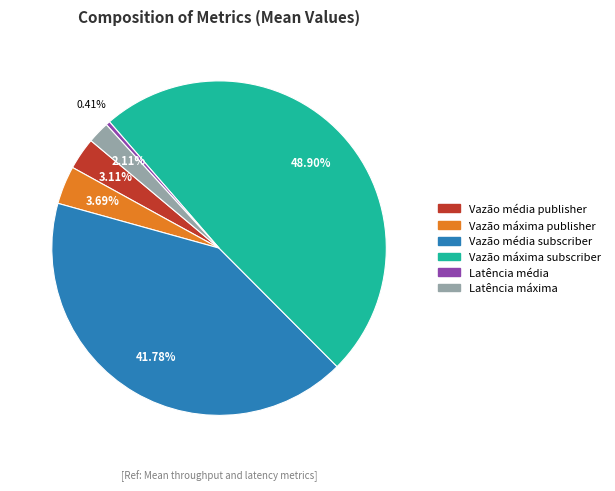

Rank the categories by value from lowest to highest.

Latência média, Latência máxima, Vazão média publisher, Vazão máxima publisher, Vazão média subscriber, Vazão máxima subscriber